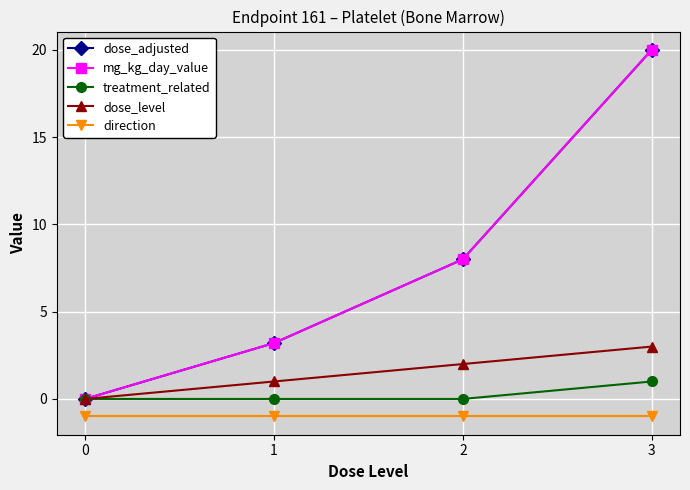

Is it true that dose_level equals 3.0 at 3?

True